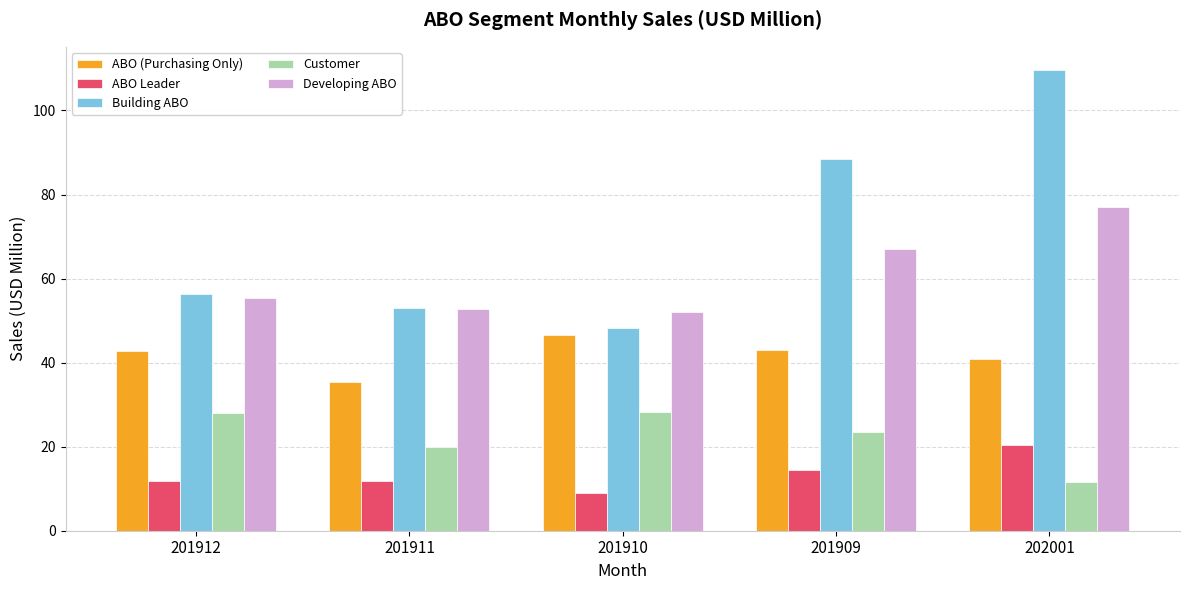

Between 201911 and 201910, which series saw the biggest shift?

ABO (Purchasing Only)